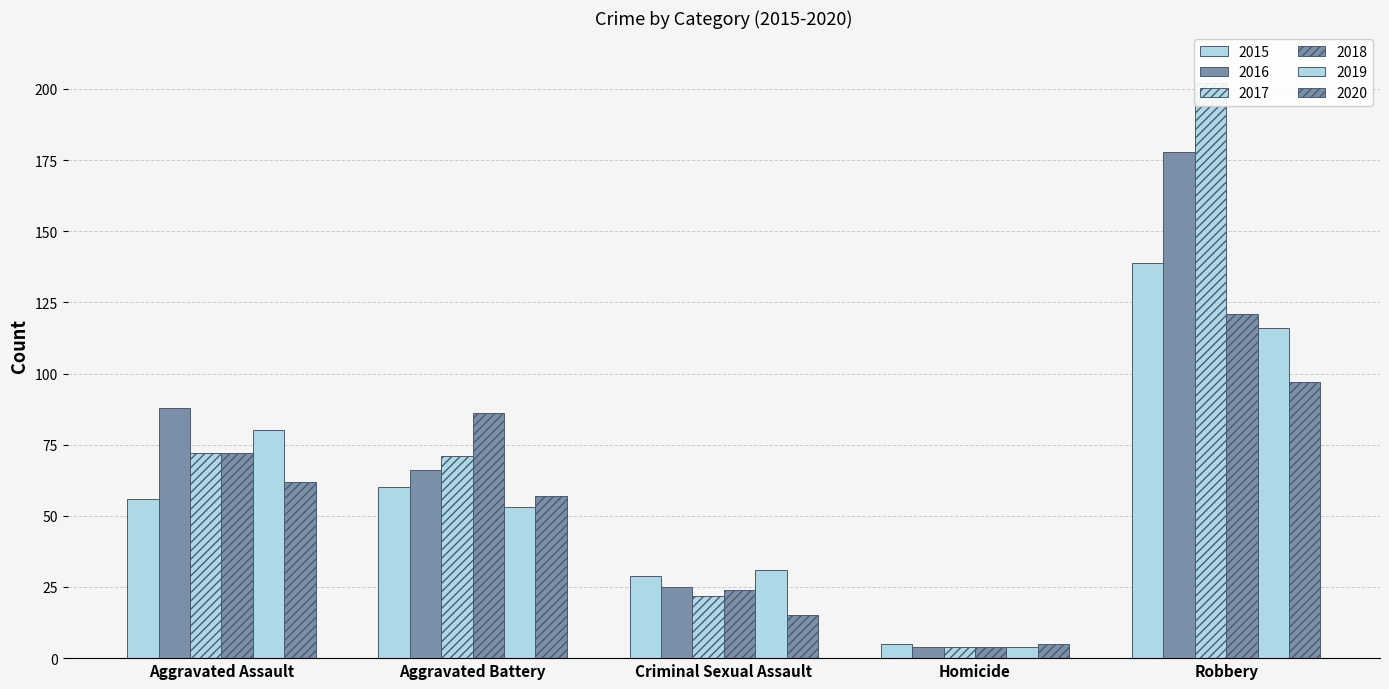

What is the difference between the maximum and minimum values in the 2016 series?

174